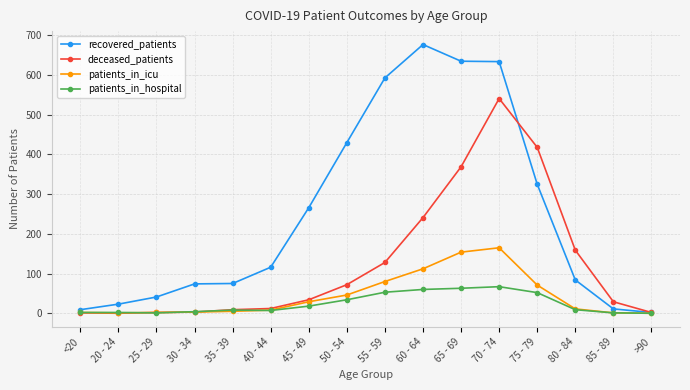

Rank the series by their maximum value, from highest to lowest.

recovered_patients, deceased_patients, patients_in_icu, patients_in_hospital